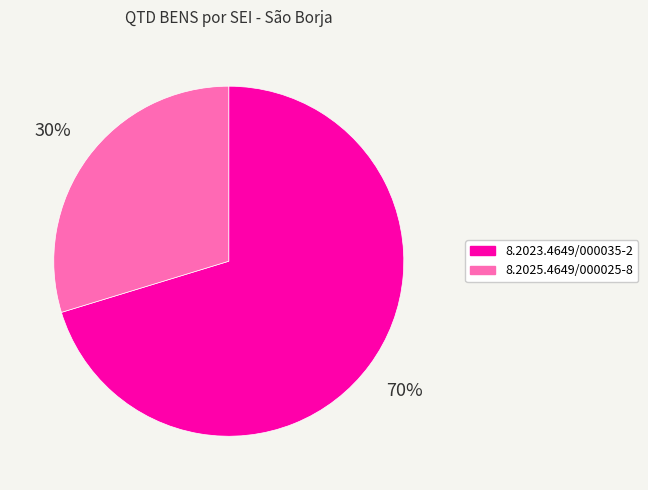

How many segments does this pie chart have?

2